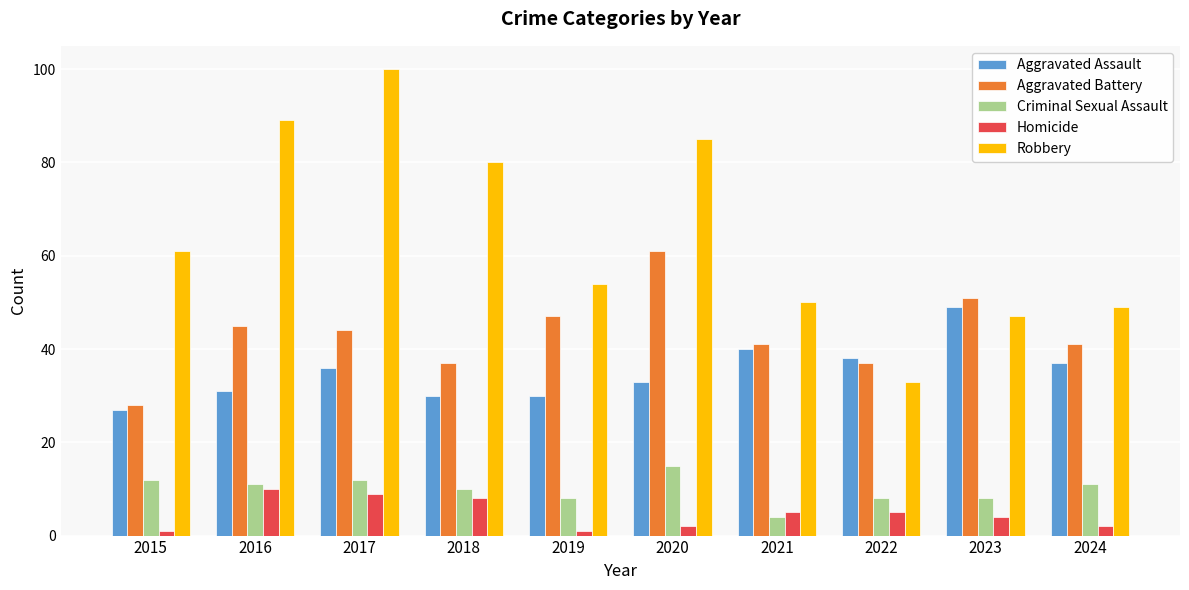

The Criminal Sexual Assault series shows 8 at 2019. True or false?

True